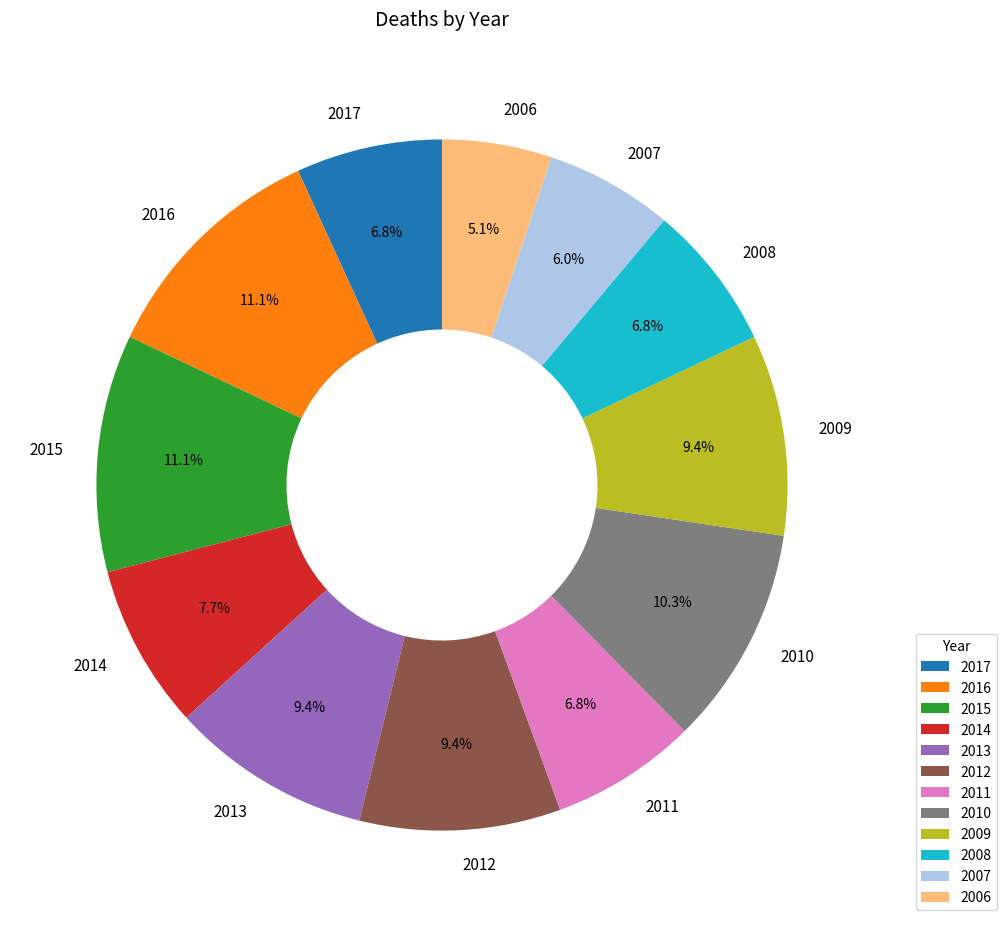

How many slices are in this pie chart?

12